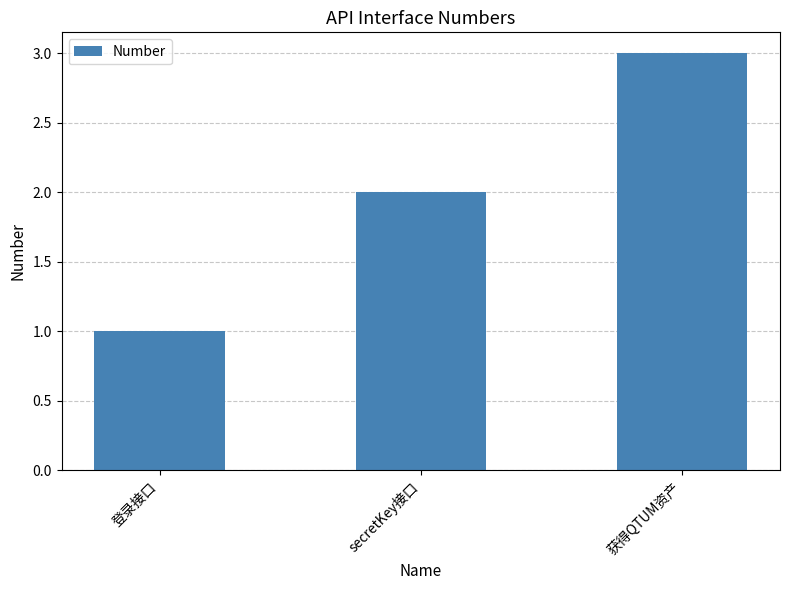

At which label is the value closest to 2?

secretKey接口